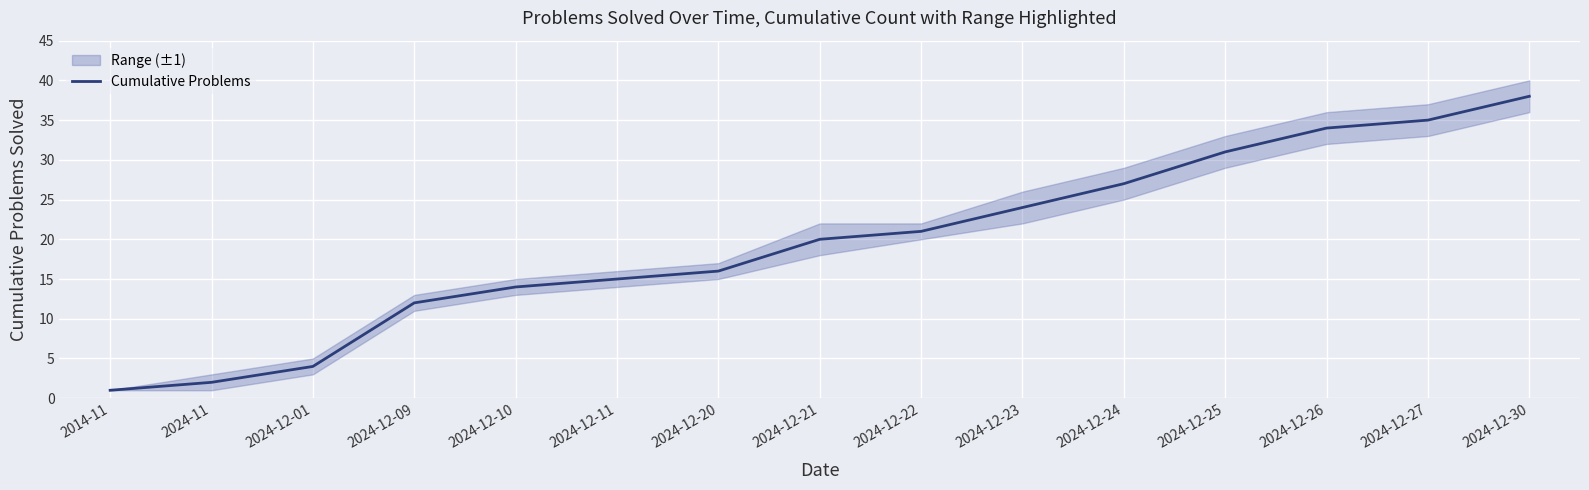

What is the sum of all values?

294